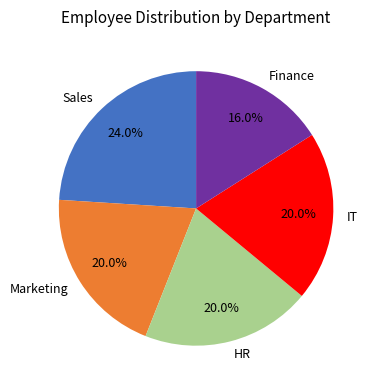

Does IT account for over 50% of the chart?

No